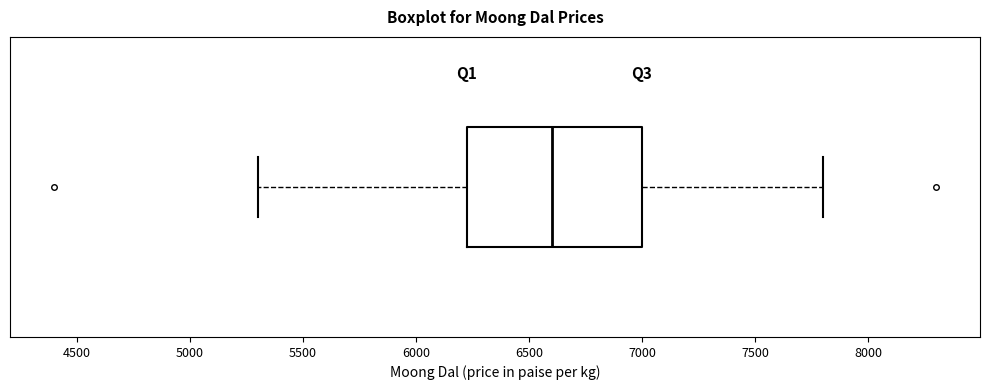

Read this box plot against the x-axis: the position of the median line, the range covered by the box, and the ends of both whiskers. The values are not printed on the chart, so give them approximately, as read against the axis.

median 6600, box 6250 to 7000, whiskers 5300 to 7800